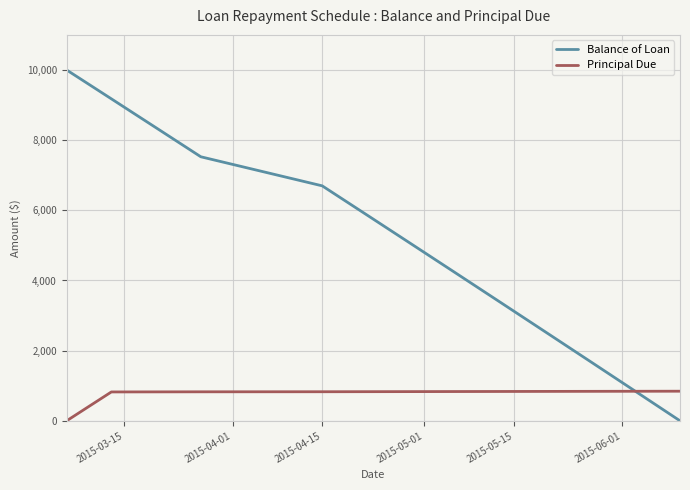

Which series has the largest range (max minus min)?

Balance of Loan